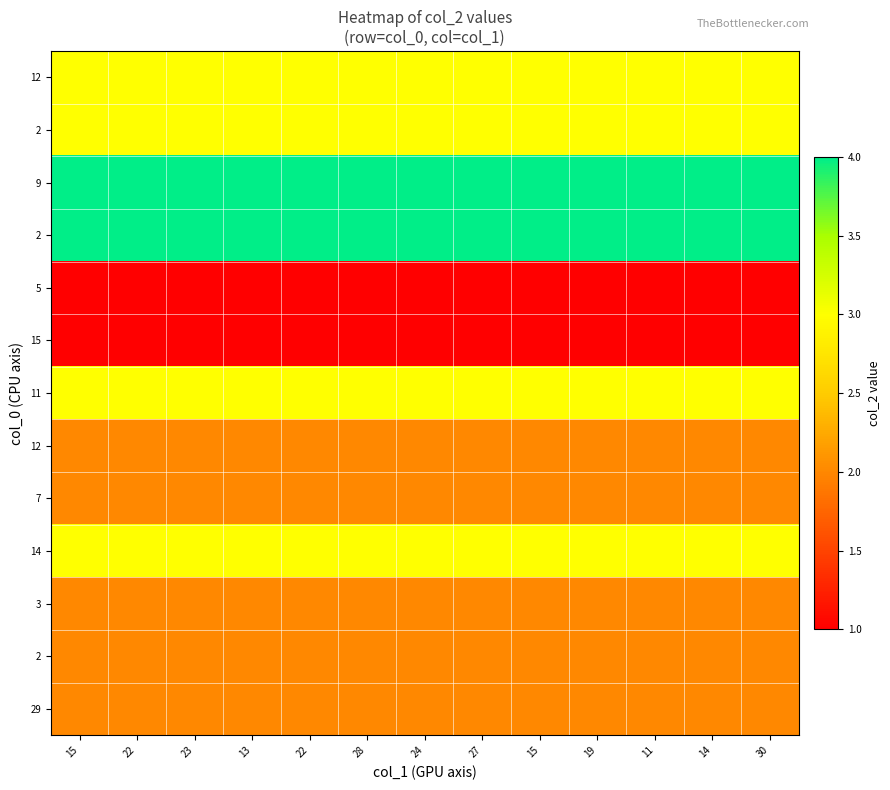

Which has a higher value, 11 or 15?

11